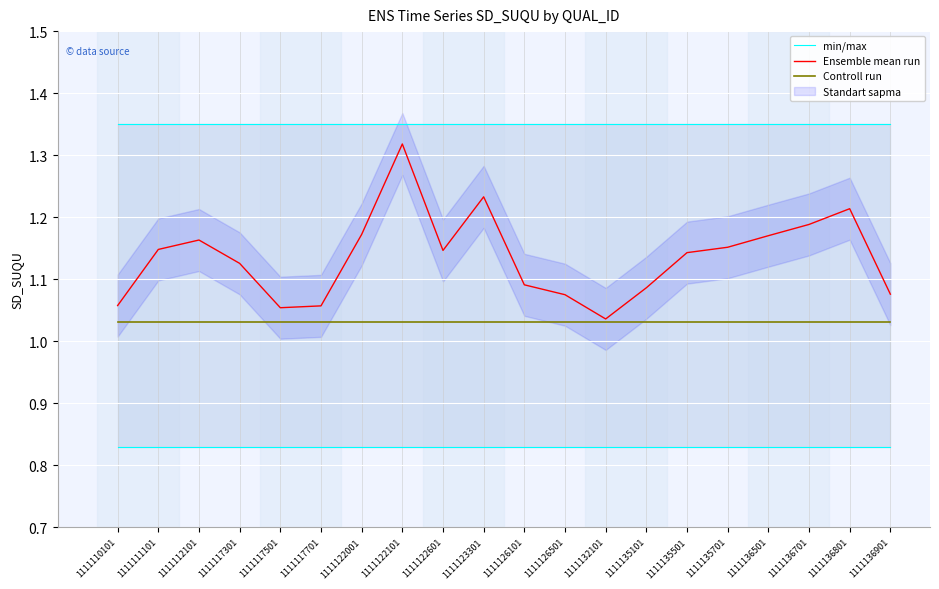

Which series has the largest total across all categories?

min/max